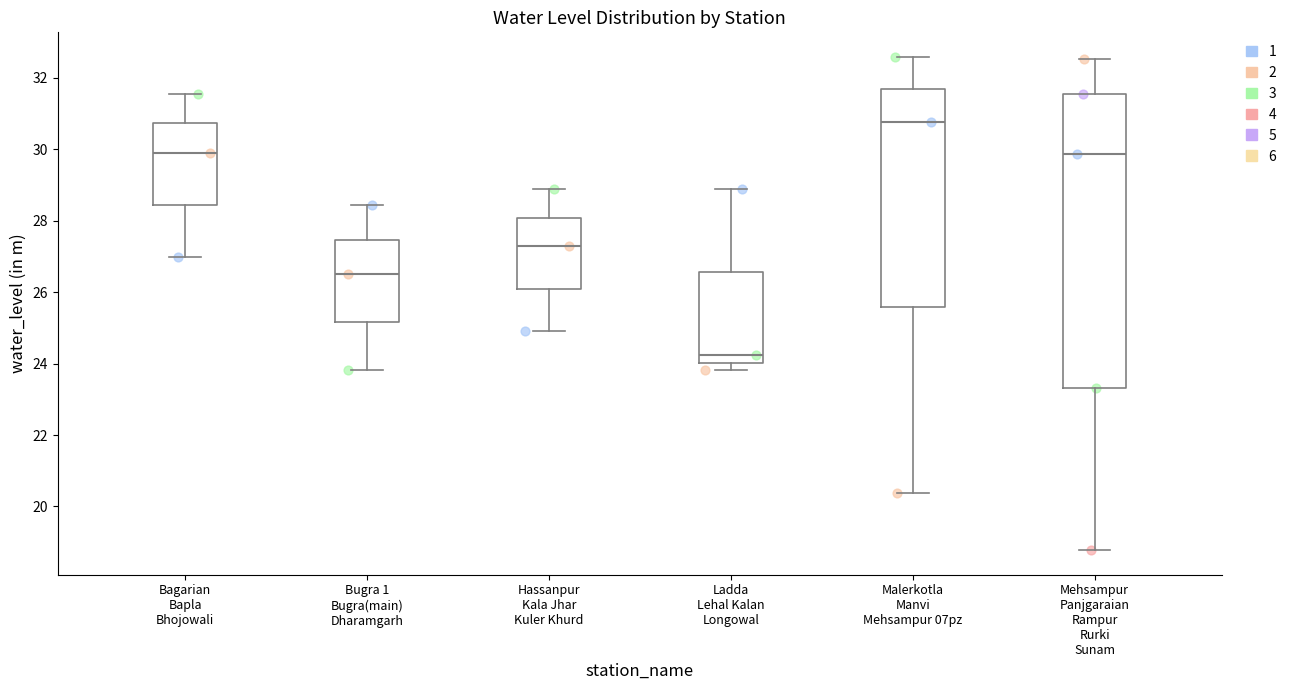

Reading left to right, transcribe this box plot: for each box, give where its median line is, the range the box spans, and where its two whiskers end, as read against the y-axis. The values are not printed on the chart, so give them approximately, as read against the axis.

Bagarian Bapla Bhojowali: median 29.8, box 28.4 to 30.8, whiskers 27.0 to 31.6
Bugra 1 Bugra(main) Dharamgarh: median 26.6, box 25.2 to 27.4, whiskers 23.8 to 28.4
Hassanpur Kala Jhar Kuler Khurd: median 27.2, box 26.0 to 28.0, whiskers 25.0 to 28.8
Ladda Lehal Kalan Longowal: median 24.2, box 24.0 to 26.6, whiskers 23.8 to 28.8
Malerkotla Manvi Mehsampur 07pz: median 30.8, box 25.6 to 31.6, whiskers 20.4 to 32.6
Mehsampur Panjgaraian Rampur Rurki Sunam: median 29.8, box 23.4 to 31.6, whiskers 18.8 to 32.6